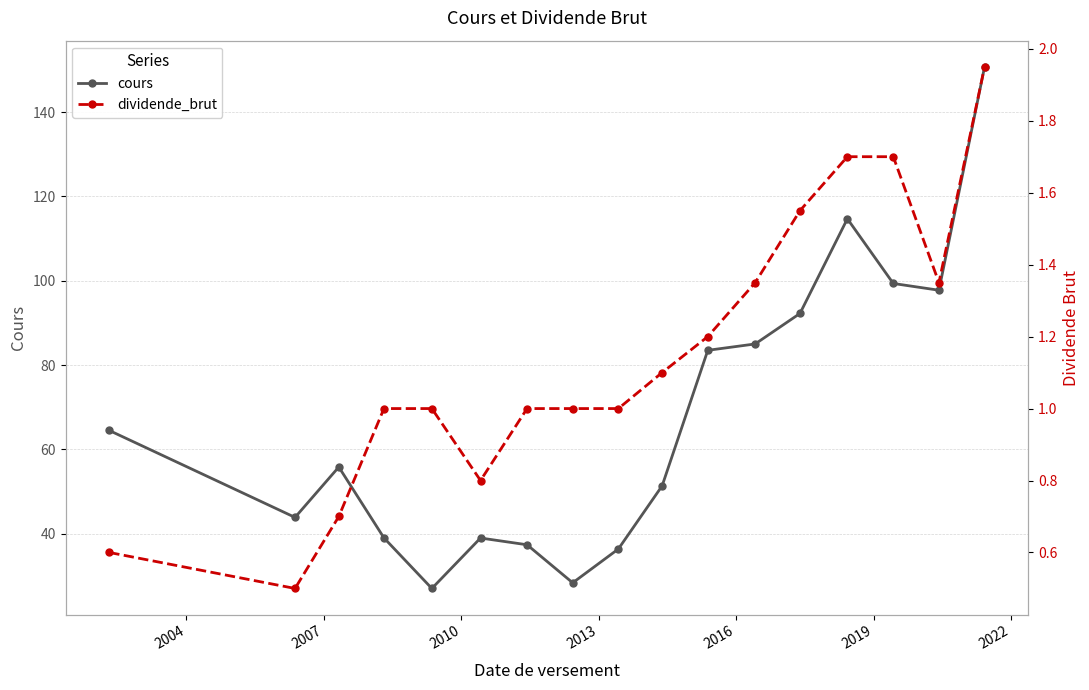

True or false: cours has more than 2 interior local peaks.

True